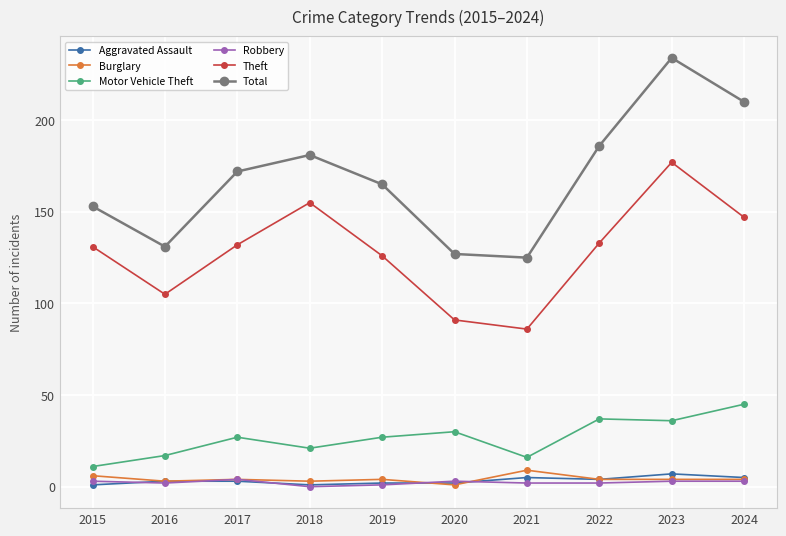

What is the difference between the maximum and minimum values in the Aggravated Assault series?

6